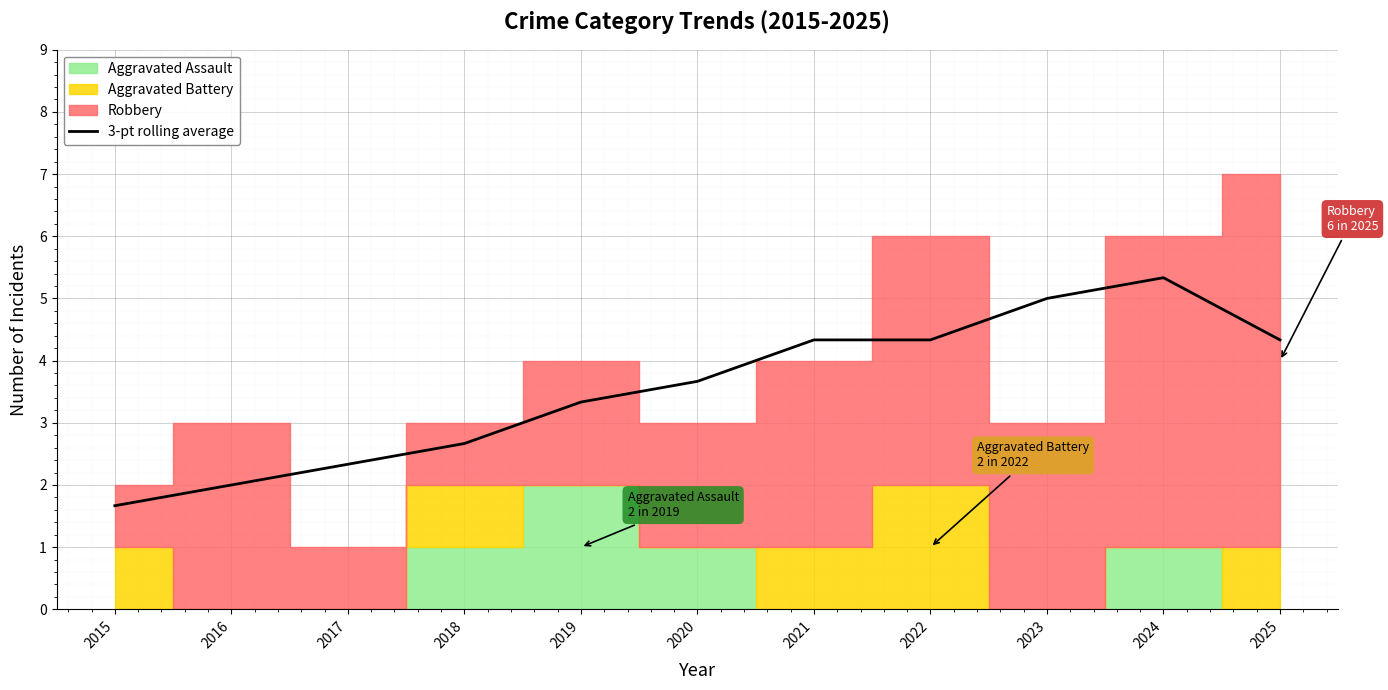

The value of 3-pt rolling average at 2017 is 2.3. True or false?

True